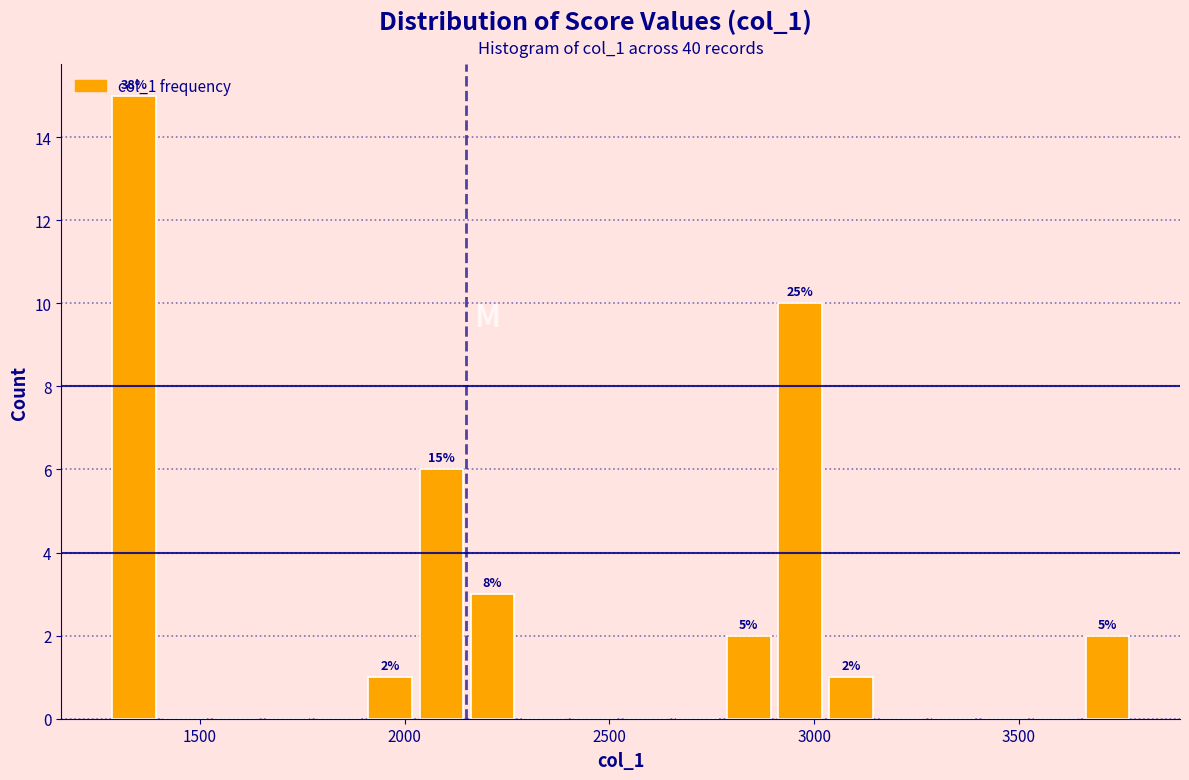

Read against the x-axis, roughly where is the centre of the tallest bar?

1350